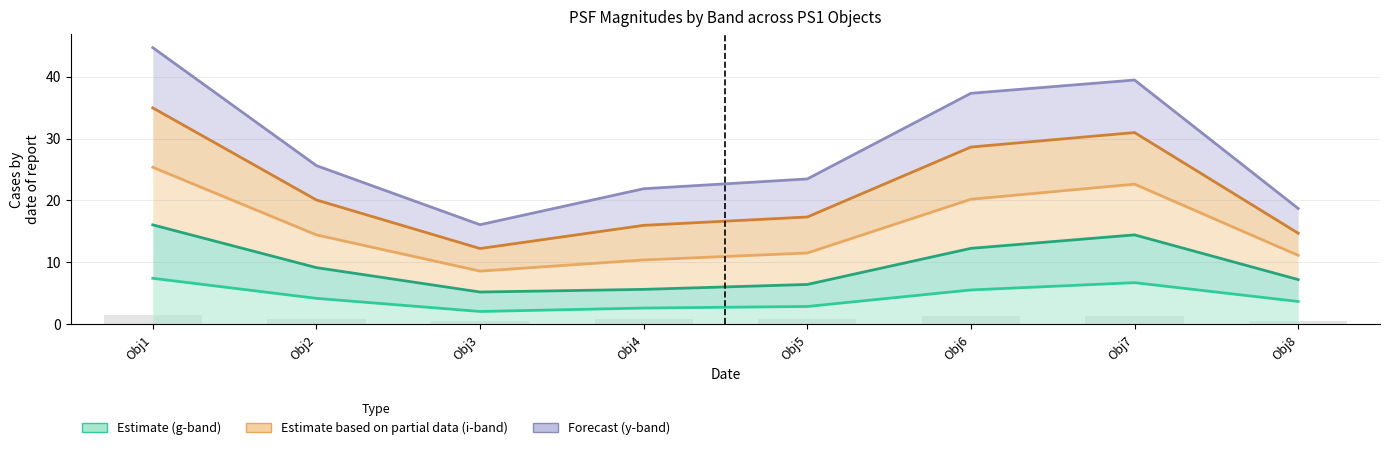

Which series has the largest range (max minus min)?

yPSFMag